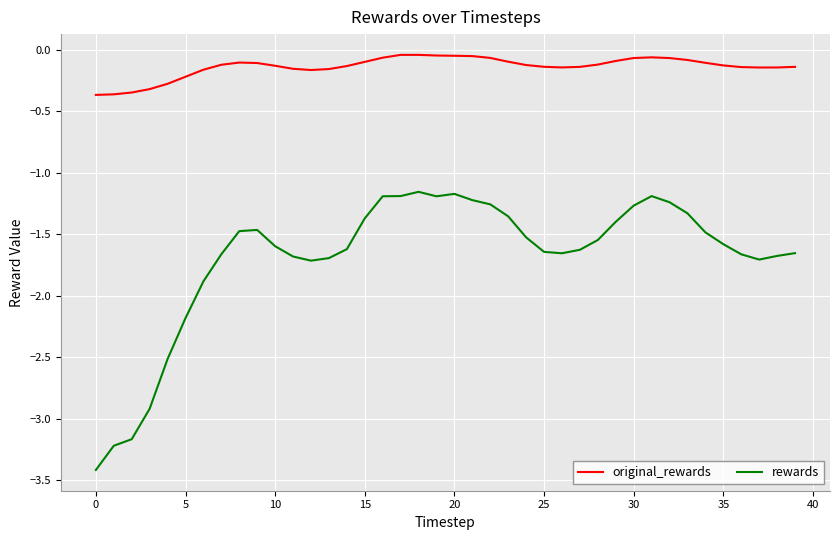

Which series has the largest range (max minus min)?

rewards